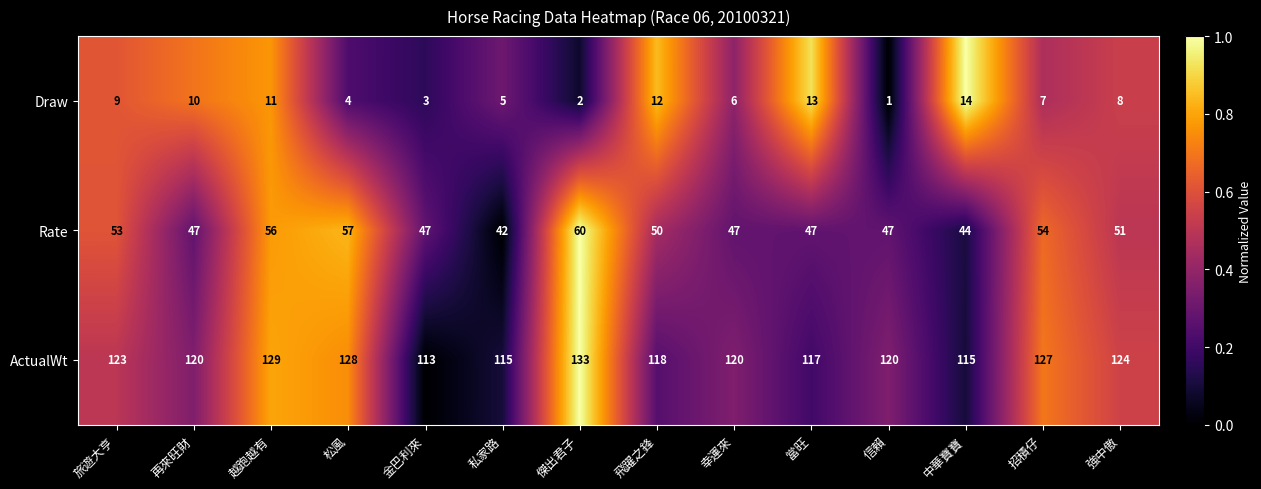

List the series in order of their overall mean, highest first.

ActualWt, Rate, Draw